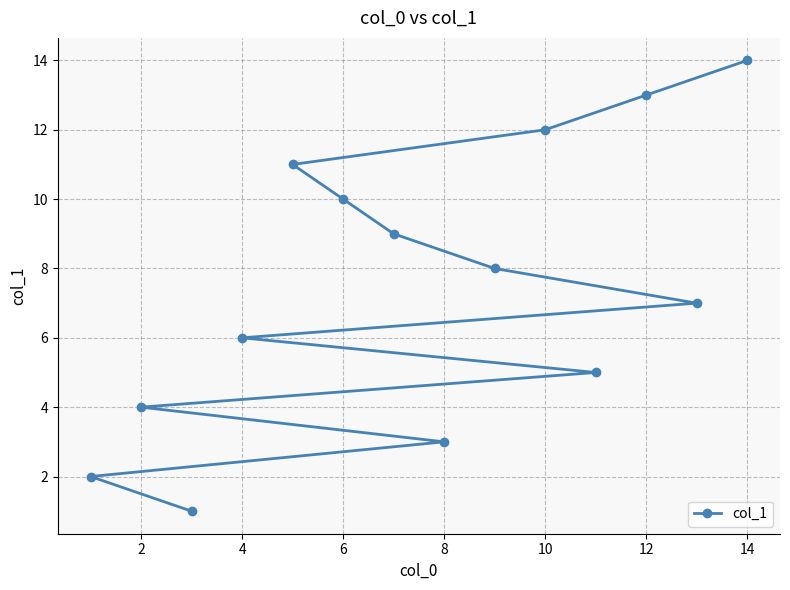

What is the value of the 12th point from the left?

12